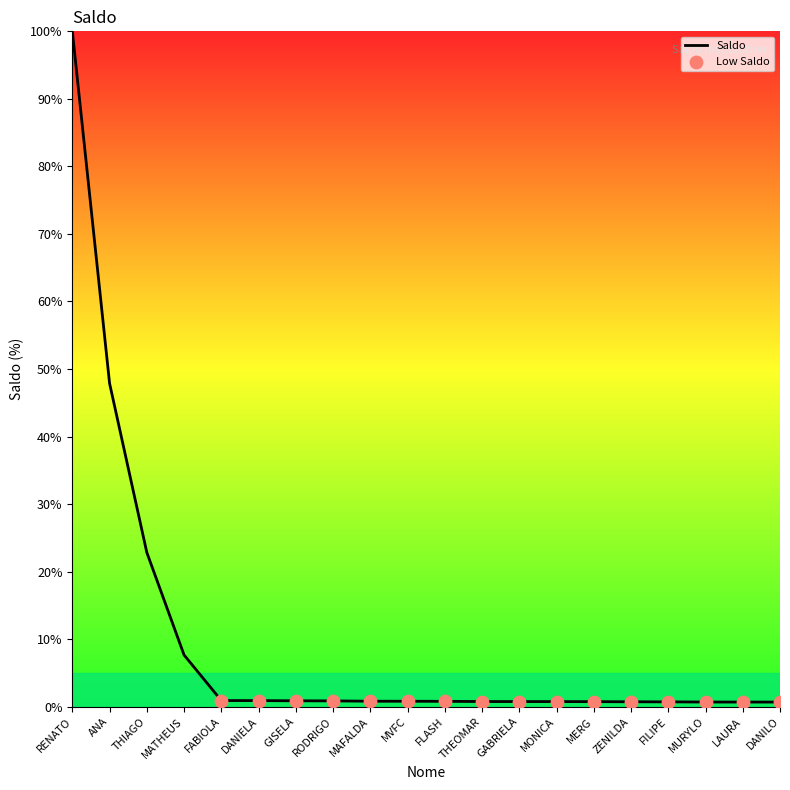

What is the change in value from DANIELA to MAFALDA?

-0.1